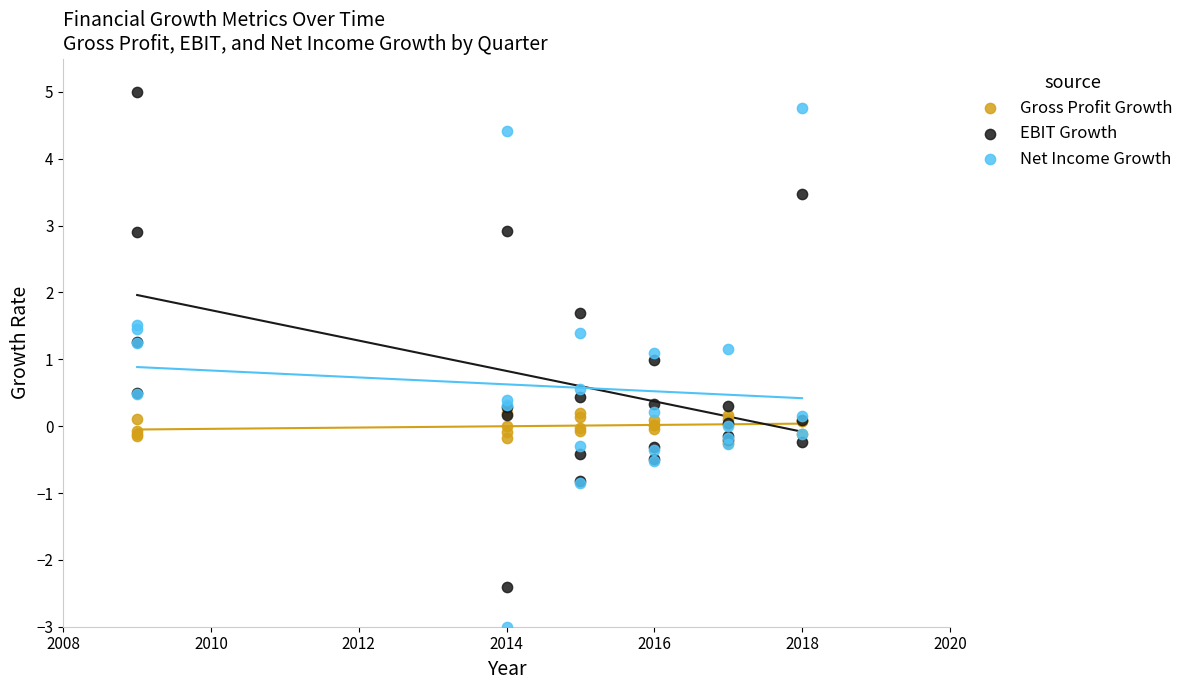

Which series has the largest Y range (max minus min)?

Net Income Growth